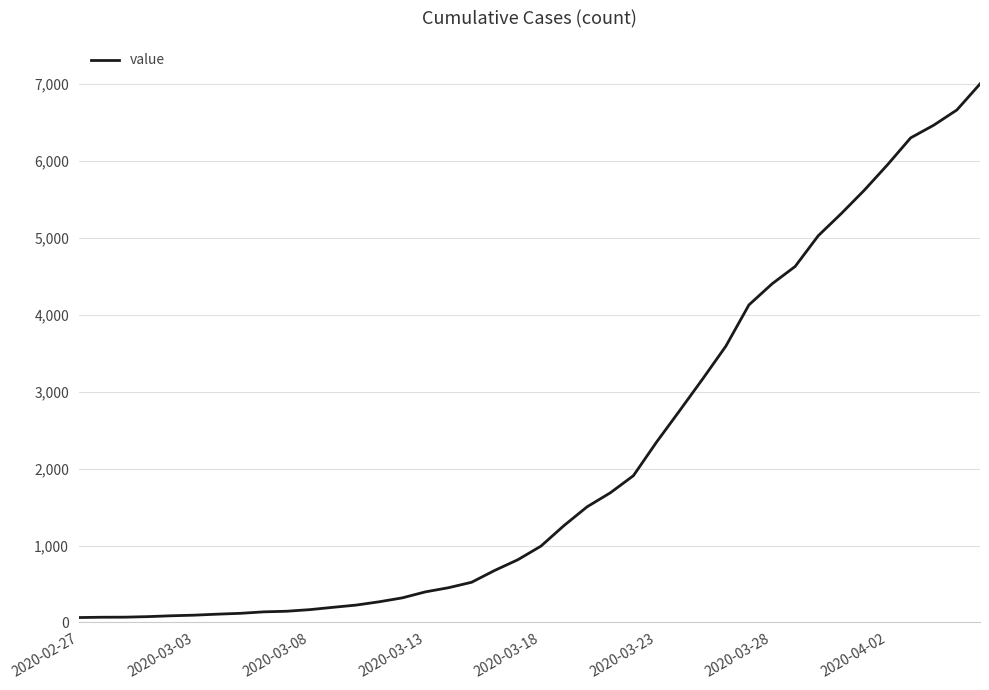

What is the difference between the maximum and minimum values?

6940